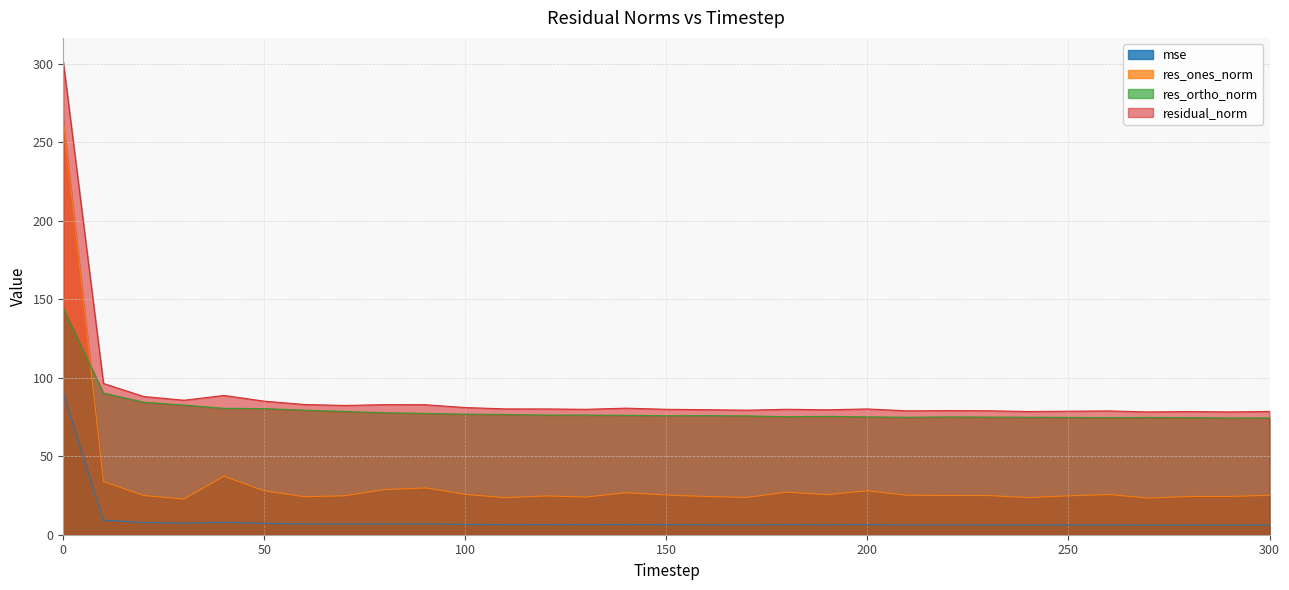

What is the spread (max minus min) of values at 170?

73.0